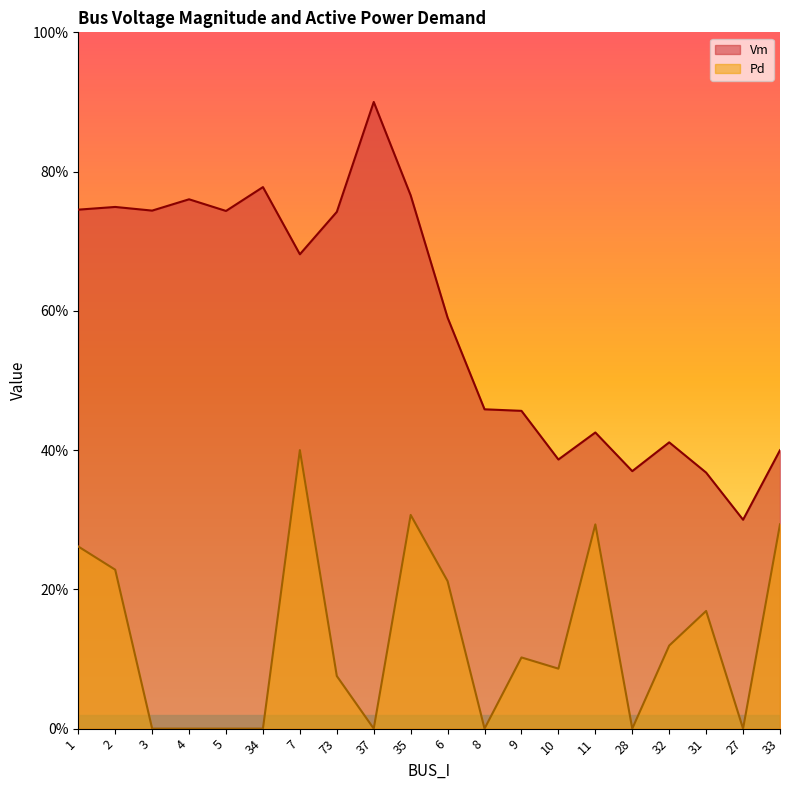

True or false: Pd has more than 0 interior local peaks.

True